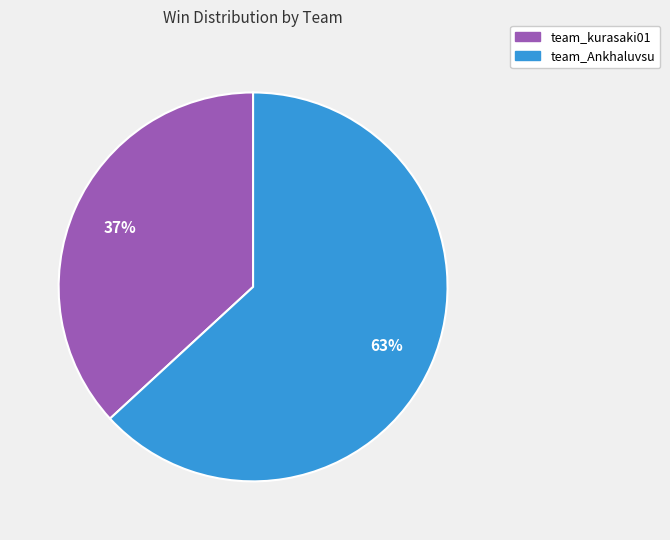

The team_Ankhaluvsu slice represents 63% of the pie. True or false?

True